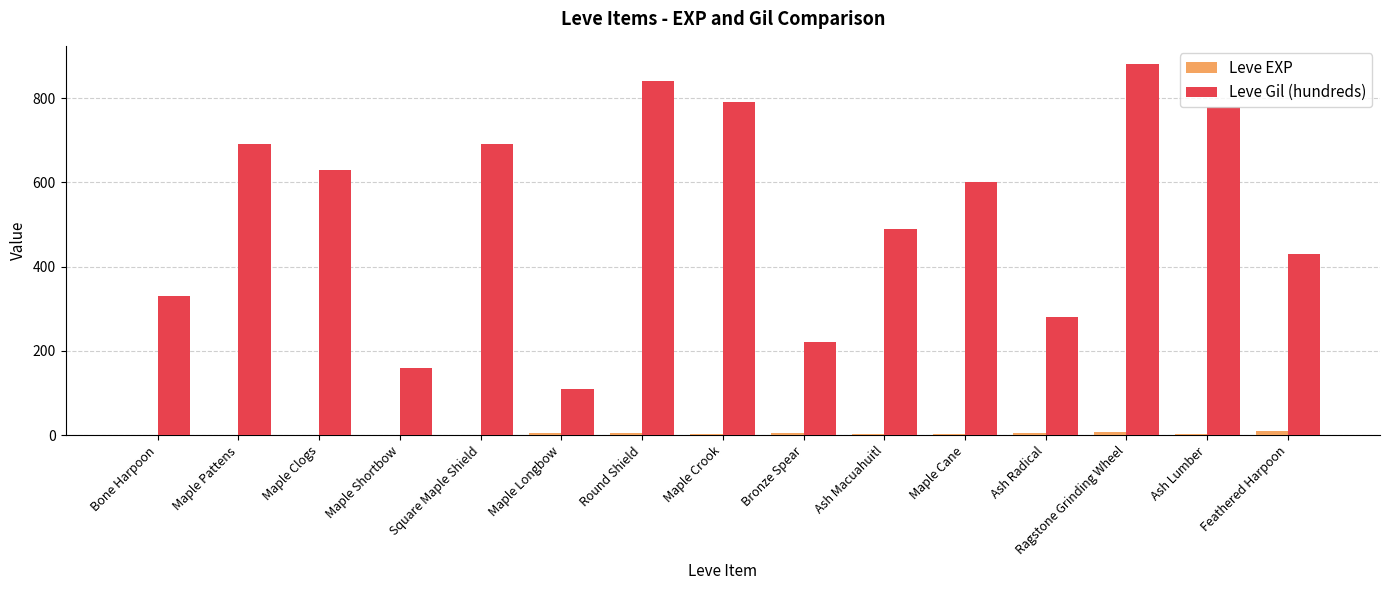

Between Square Maple Shield and Ash Macuahuitl, which series saw the biggest shift?

Leve Gil (hundreds)